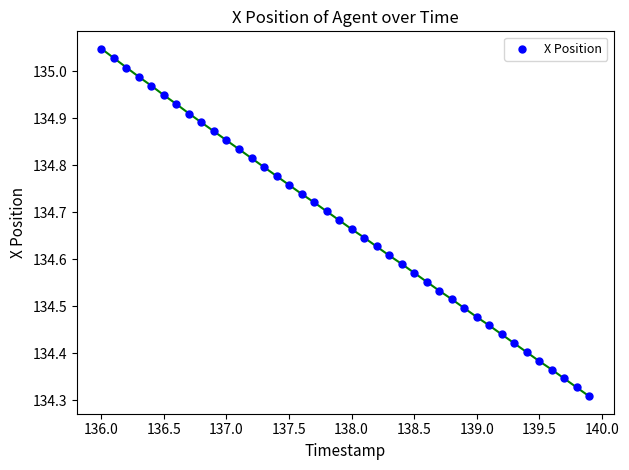

What is the range of X values (max minus min)?

3.9